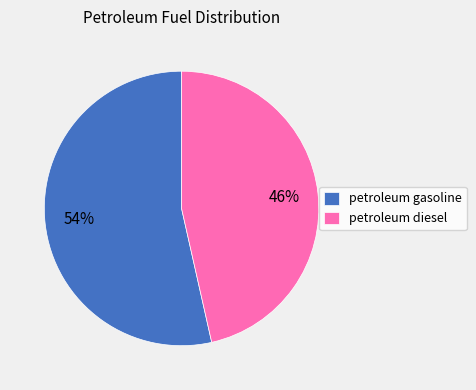

To the nearest percent, what percentage of the pie is petroleum gasoline?

54%